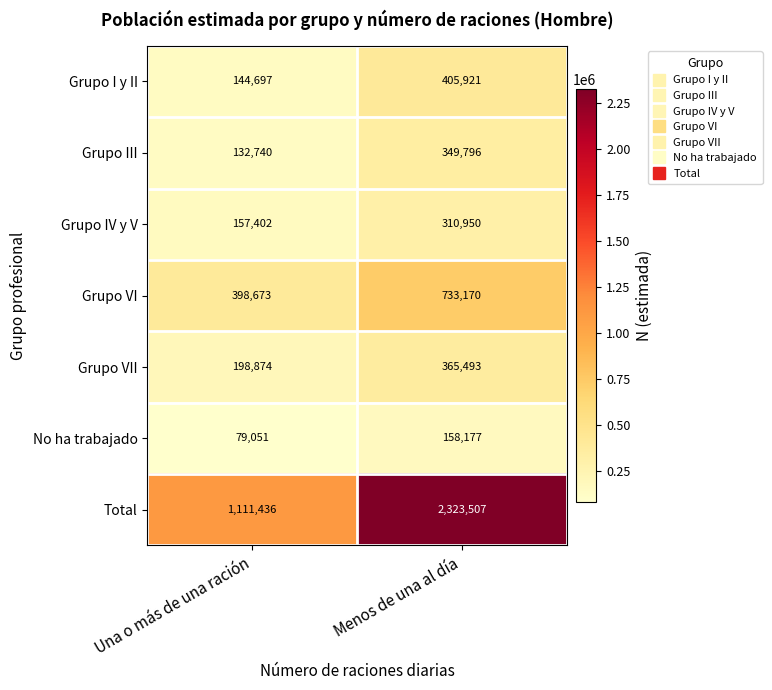

True or false: Total has a value of 1111436 at Una o más de una ración.

True